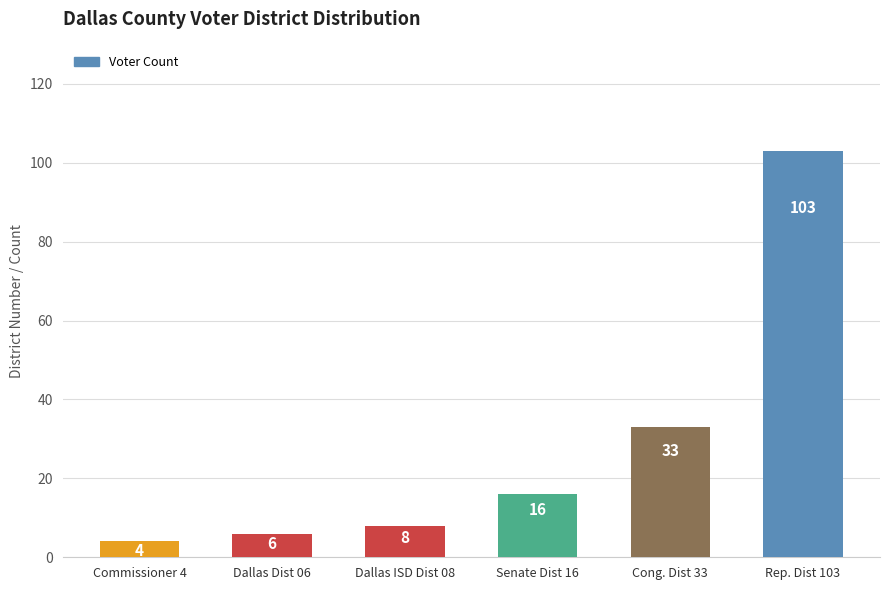

What is the sum of the values at Senate Dist 16 and Rep. Dist 103?

119